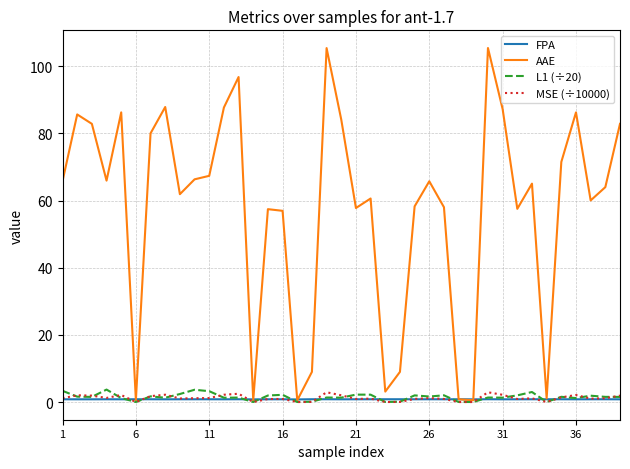

What is the greatest value displayed?

105.4